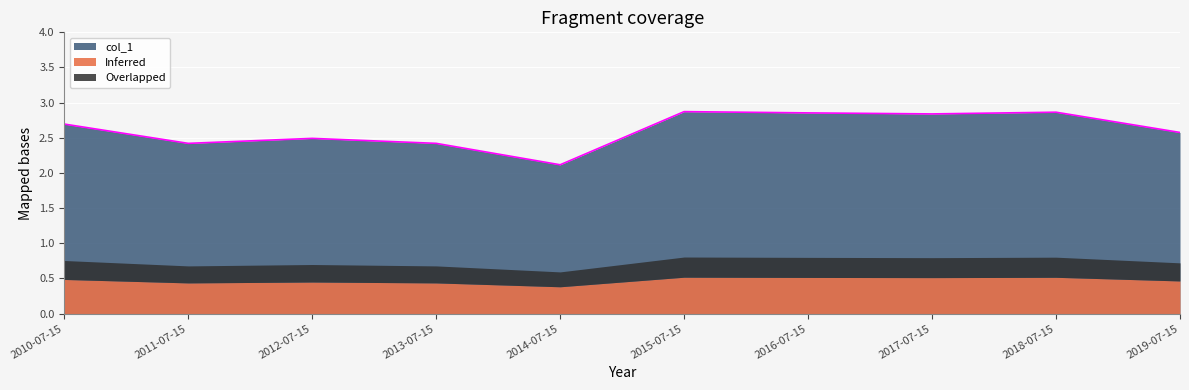

How many points are lower than both their immediate neighbors (excluding endpoints)?

3